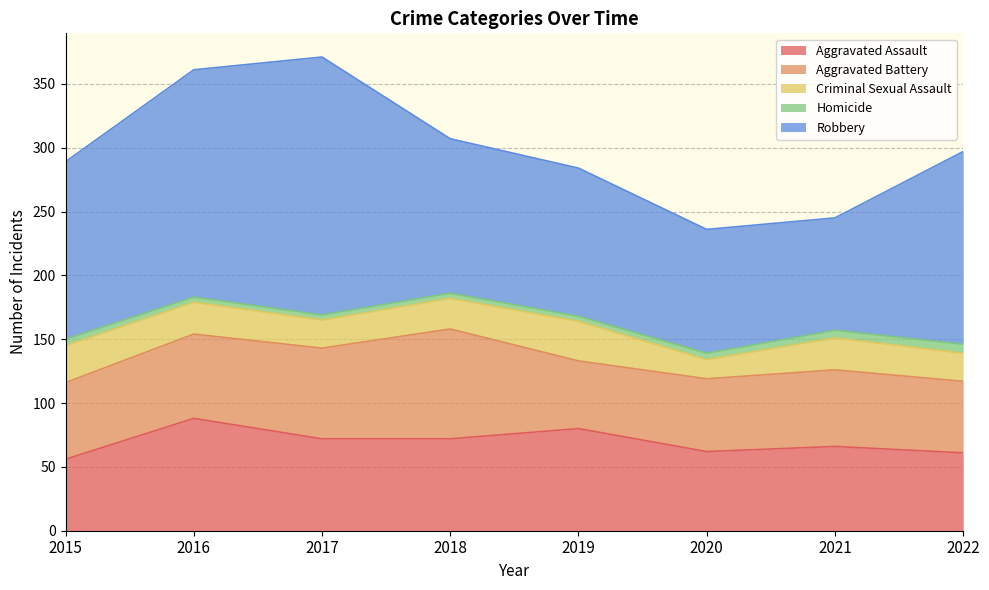

At which label does Robbery reach its peak?

2017